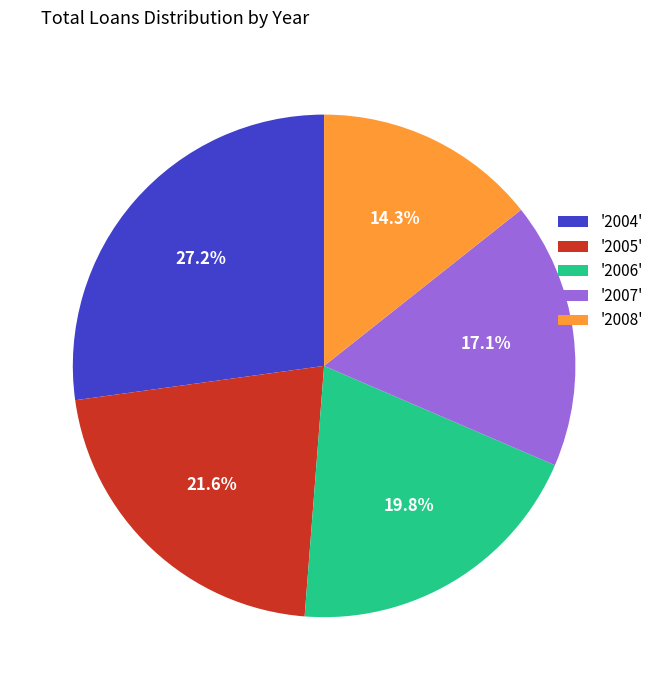

Count the number of slices in the pie.

5